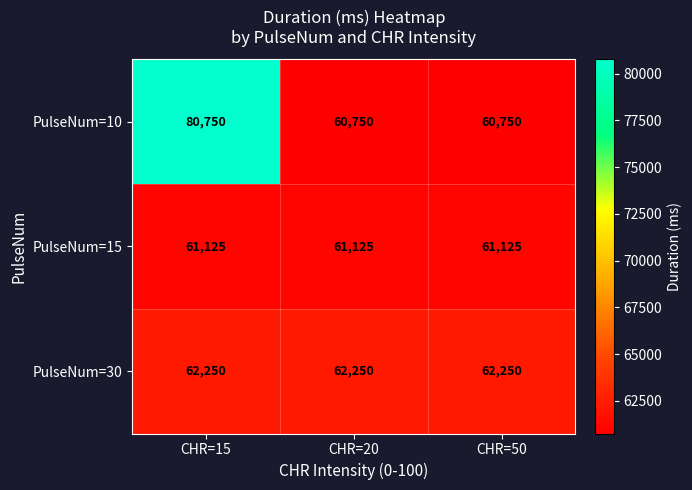

Which label corresponds to the largest value in the chart?

CHR=15